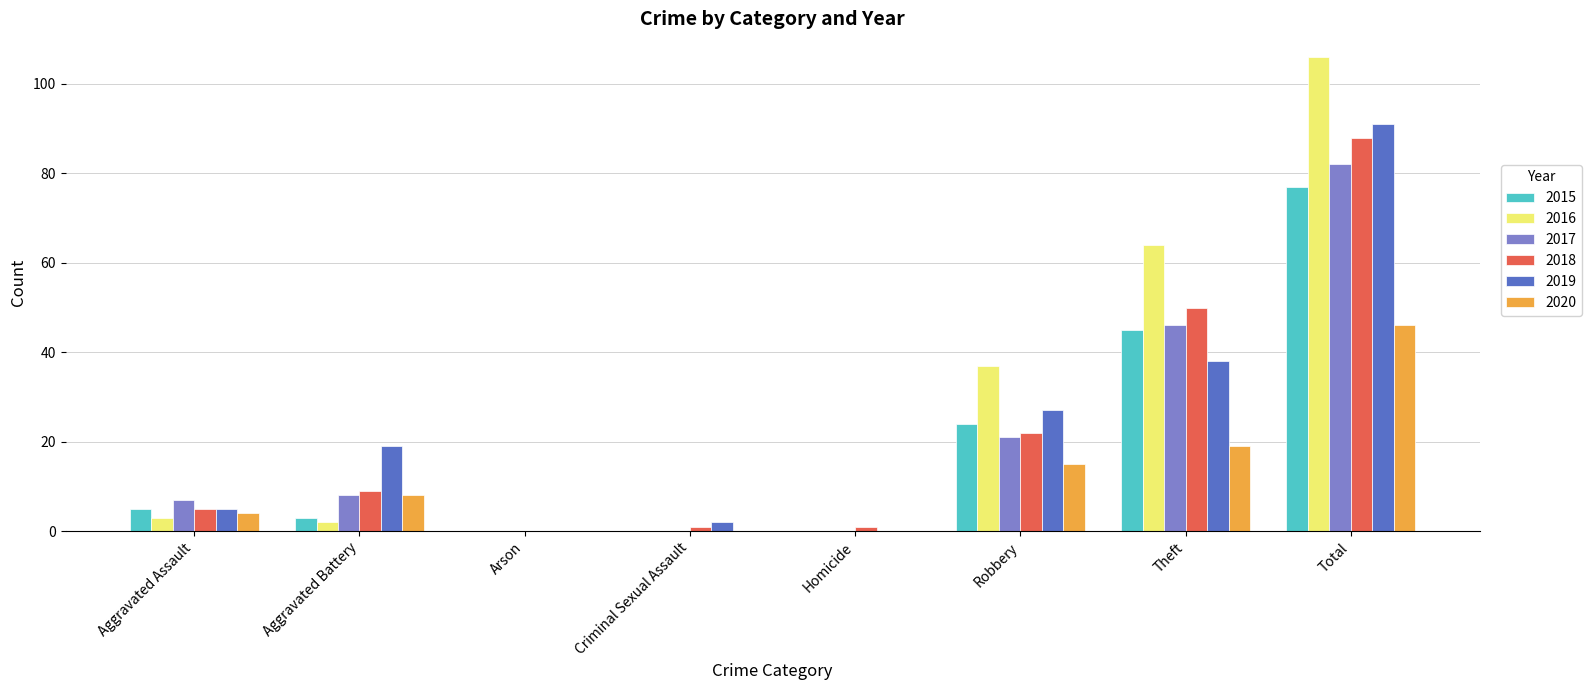

What is the difference between the 2015 values at Robbery and Aggravated Assault?

19